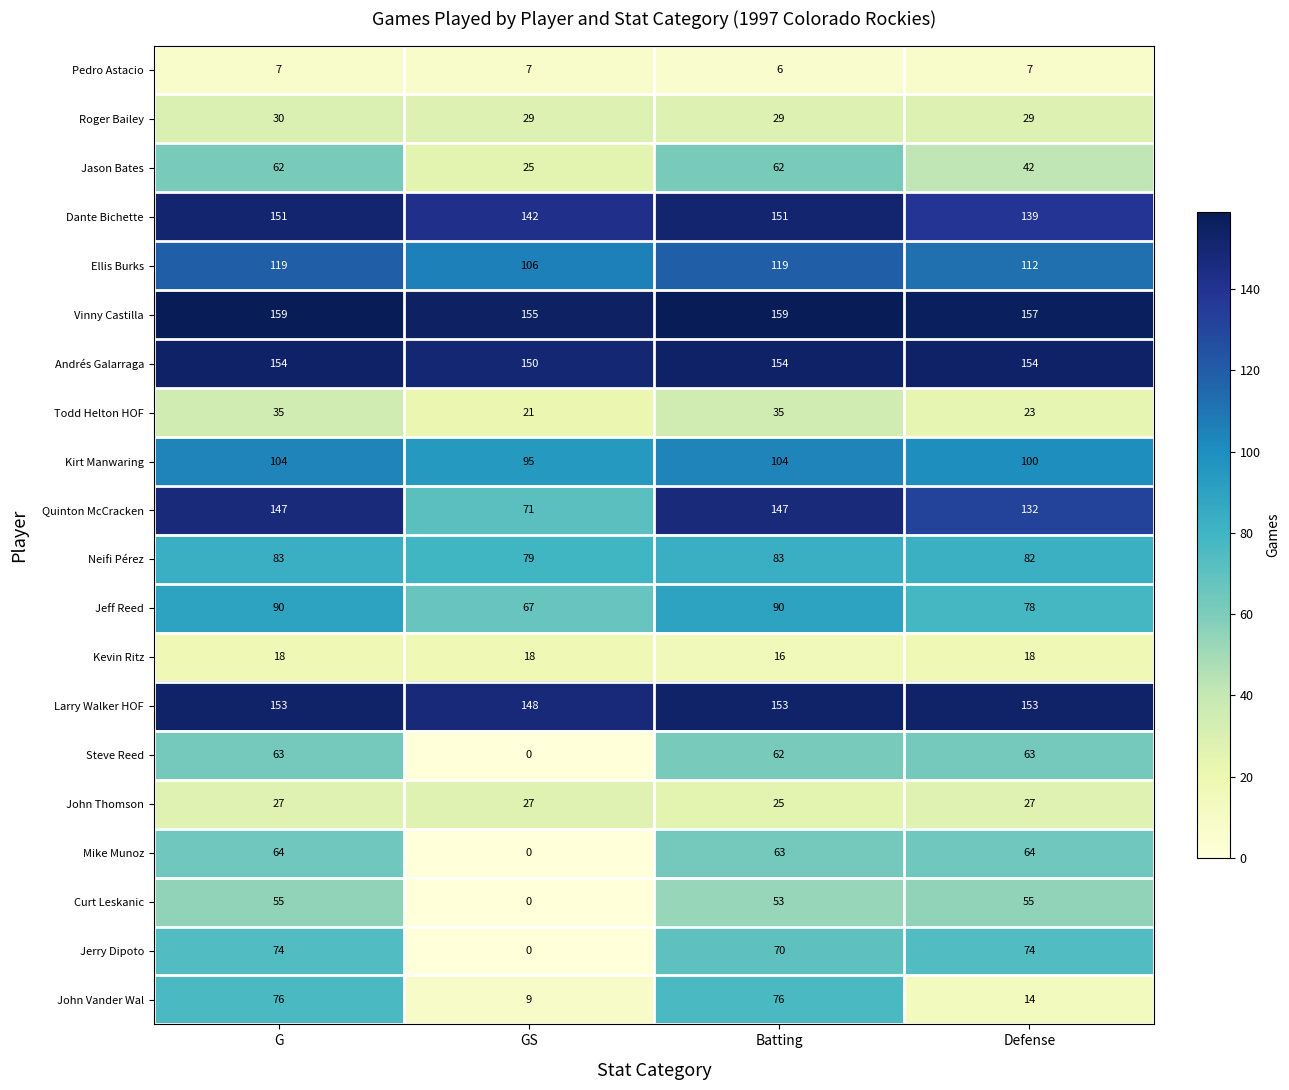

What is the maximum value shown in the chart?

159